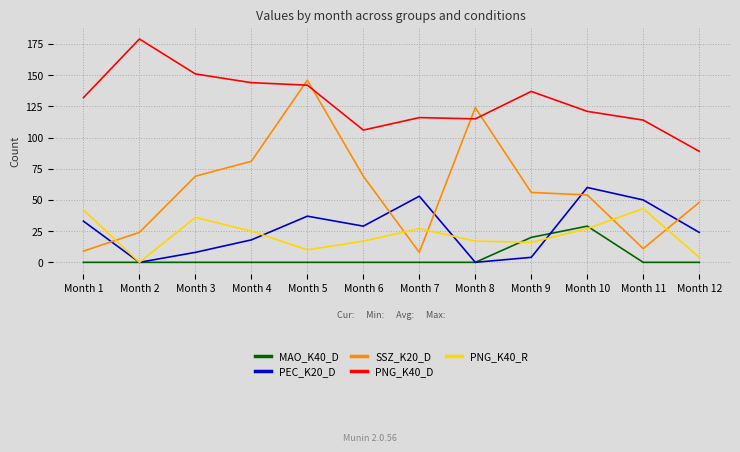

At which label is SSZ_K20_D closest to 77?

Month 4